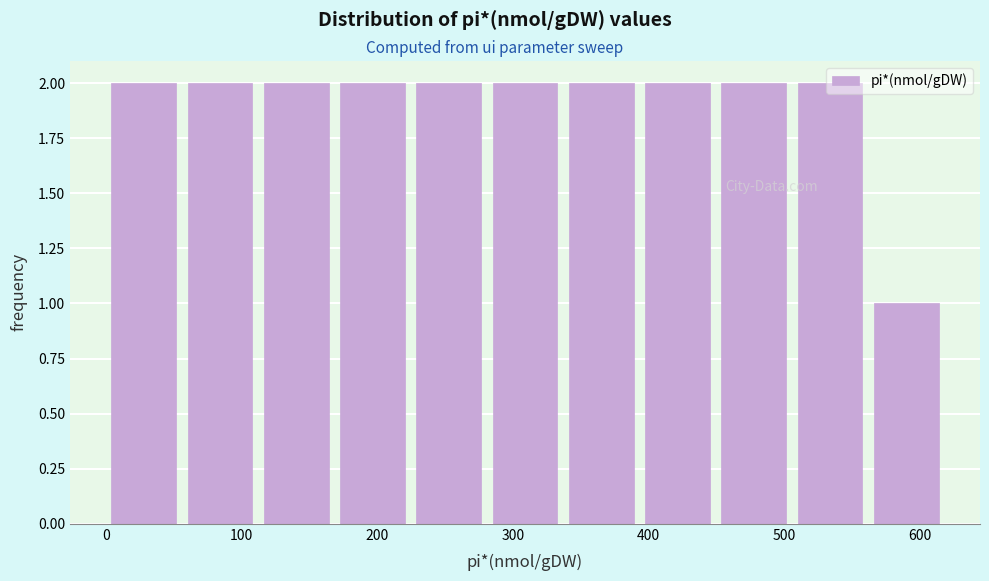

What is the height of the bar covering 560 to 620 on the x-axis? Neither the bar edges nor the heights are printed on the chart, so give them approximately, as read against the axes.

1